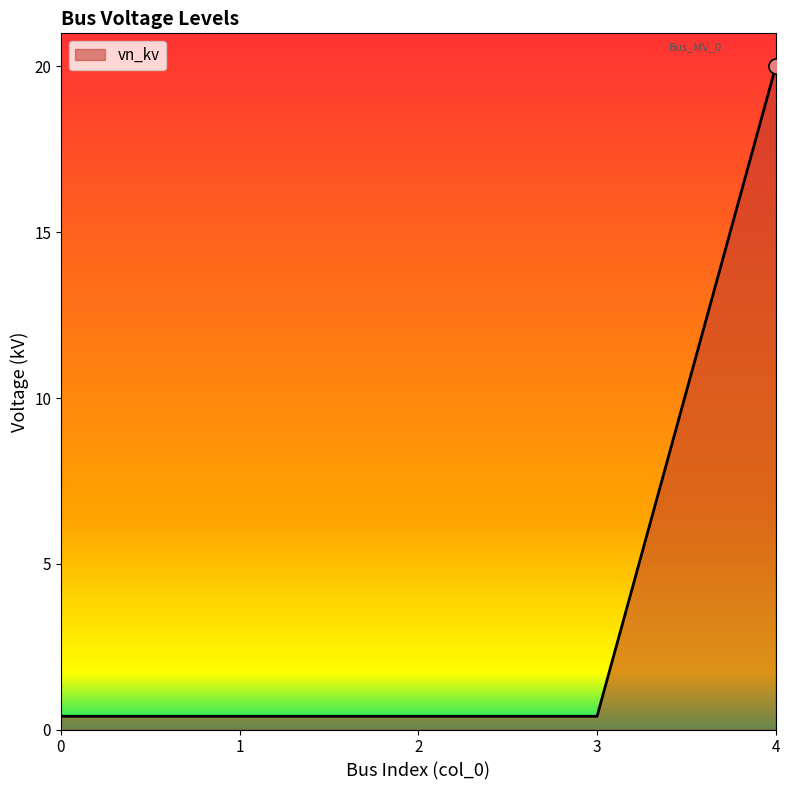

True or false: there are more than 1 points higher than both neighbors.

False